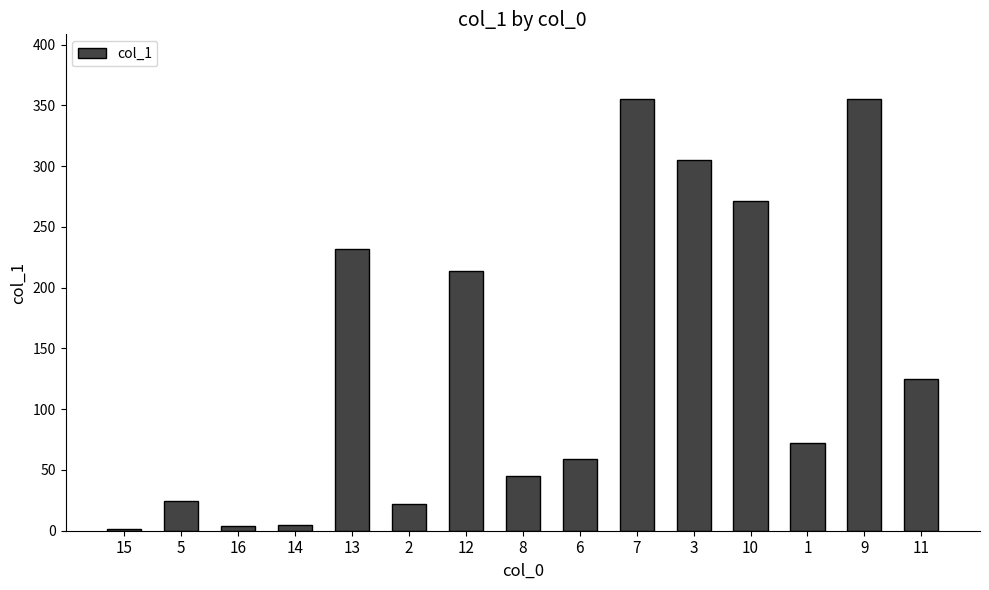

At which label is the value closest to 178?

12